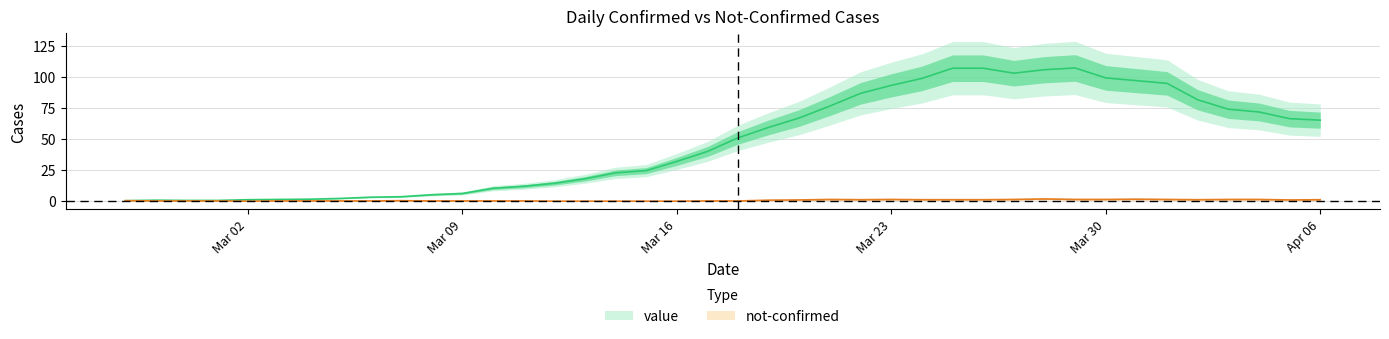

Reading left to right, what are all the values shown in this chart?

value: 1	0	0	2	0	1	3	1	3	3	6	5	9	8	24	14	17	27	32	33	51	57	82	74	71	99	108	114	102	112	99	88	128	109	72	88	77	62	71	61
not-confirmed: 0	1	0	0	0	0	0	1	0	0	0	1	0	0	0	0	0	0	0	0	0	1	0	3	1	2	0	1	2	1	2	1	3	0	1	3	0	2	1	1